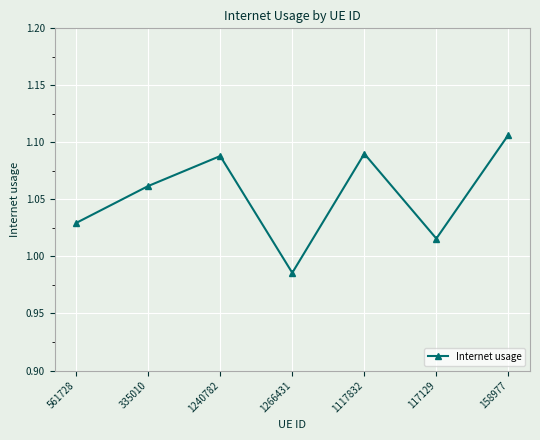

Which has a higher value, 1240782 or 335010?

1240782